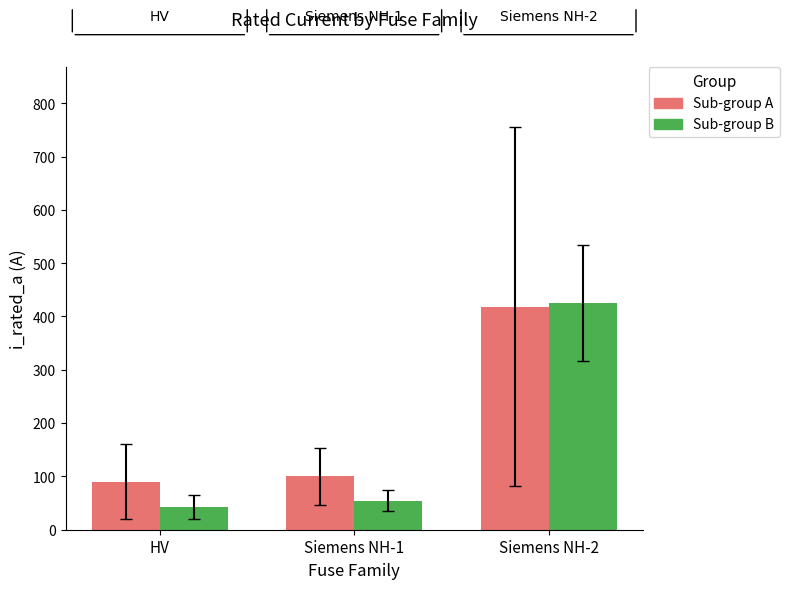

What is the label of the 1st bar from the left?

HV